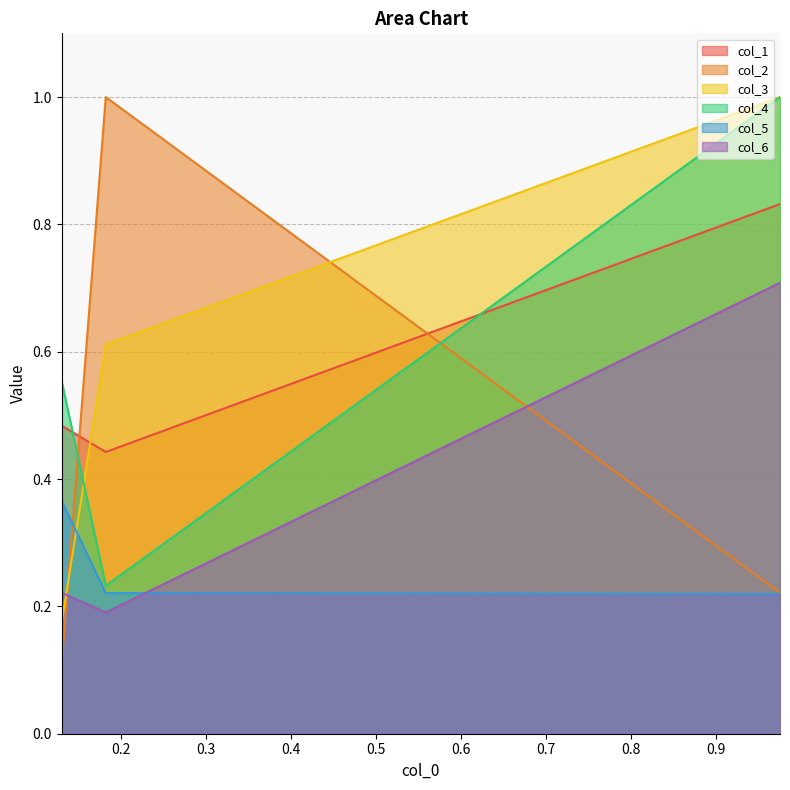

What is the greatest value displayed?

1.0